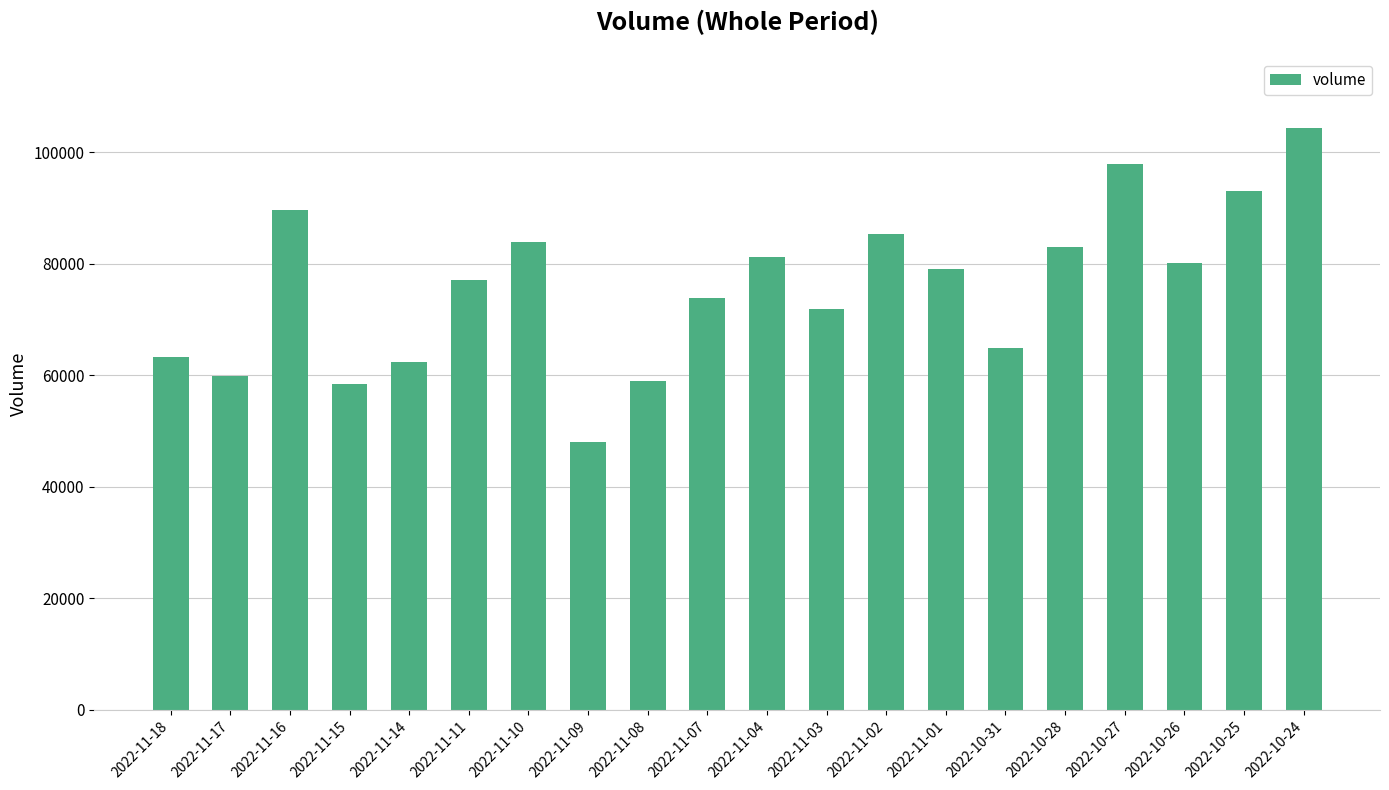

What is the difference between the maximum and minimum values?

56259